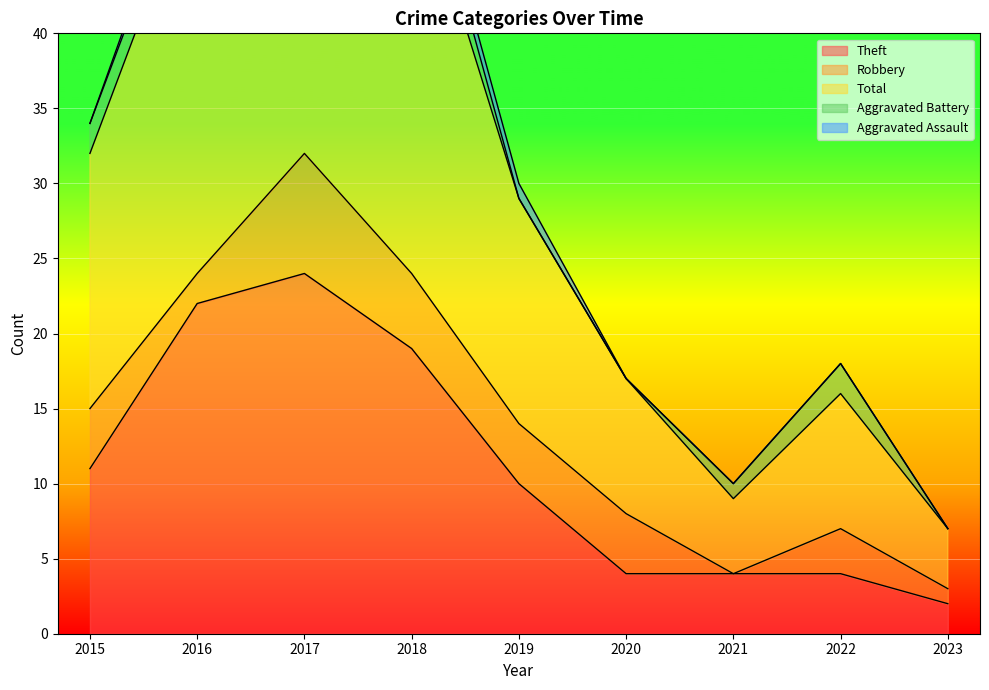

True or false: Aggravated Assault and Theft cross at least once.

False